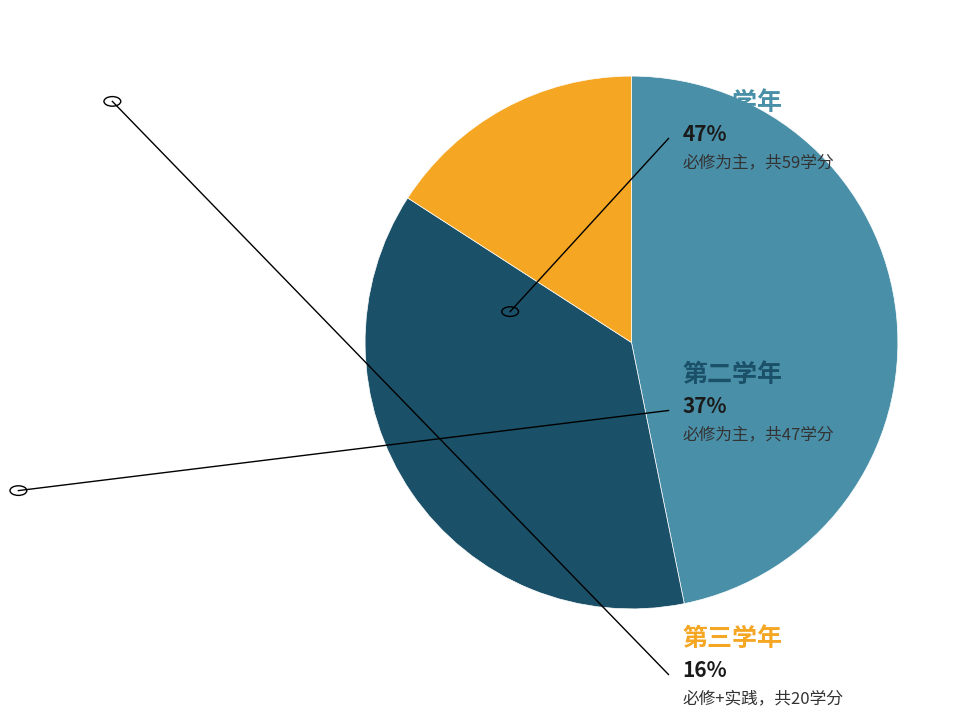

Does any single category account for the majority?

No